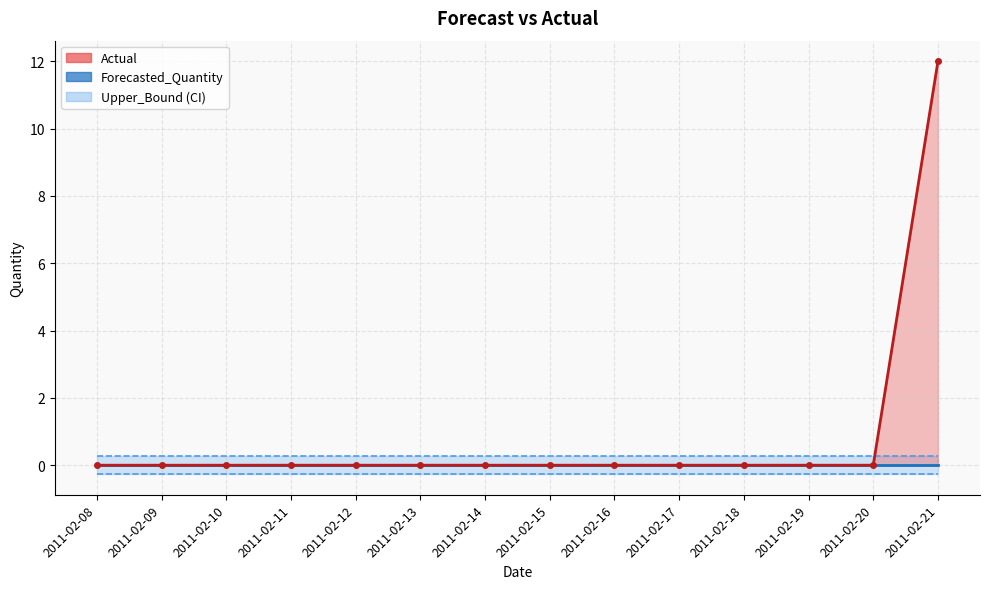

Is the value of Forecasted_Quantity at 2011-02-19 greater than the value of Lower_Bound at 2011-02-11?

Yes